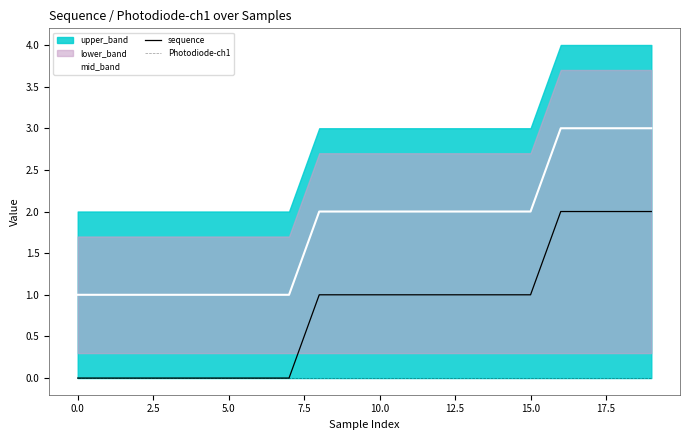

True or false: mid_band and sequence cross at least once.

False